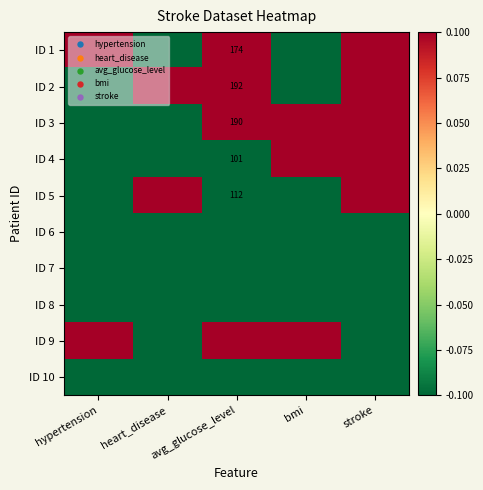

Which series has the widest spread of values?

ID 1